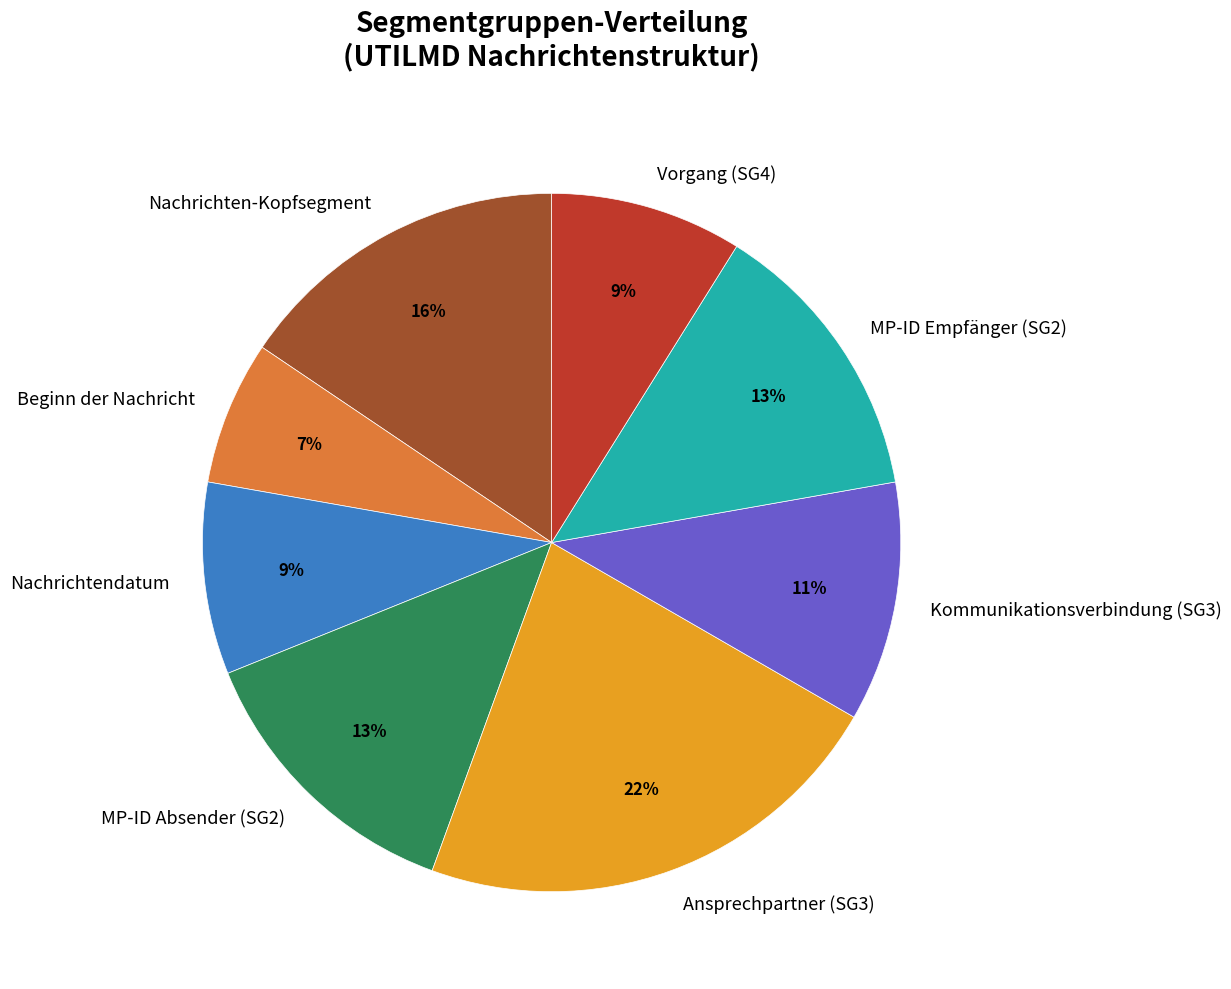

Approximately how many times larger is the value at Nachrichten-Kopfsegment compared to Beginn der Nachricht?

2.3